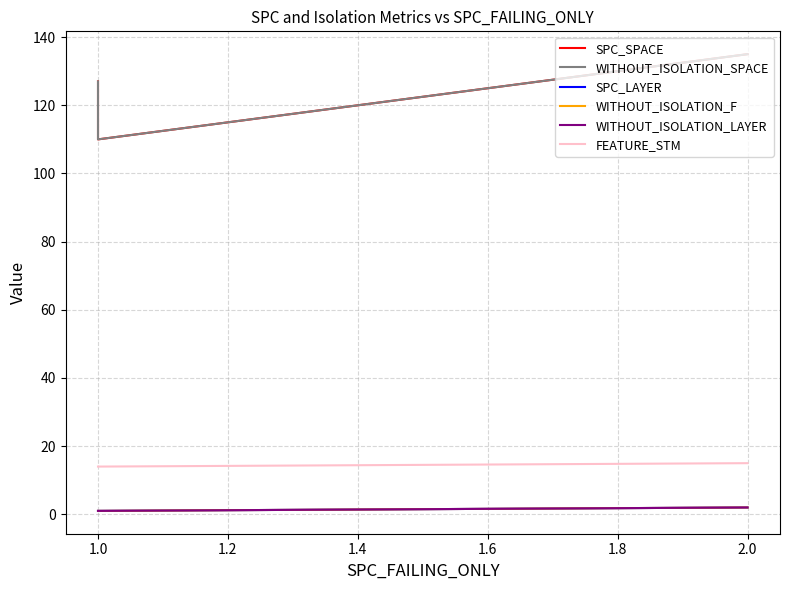

What is the minimum value for SPC_SPACE?

110